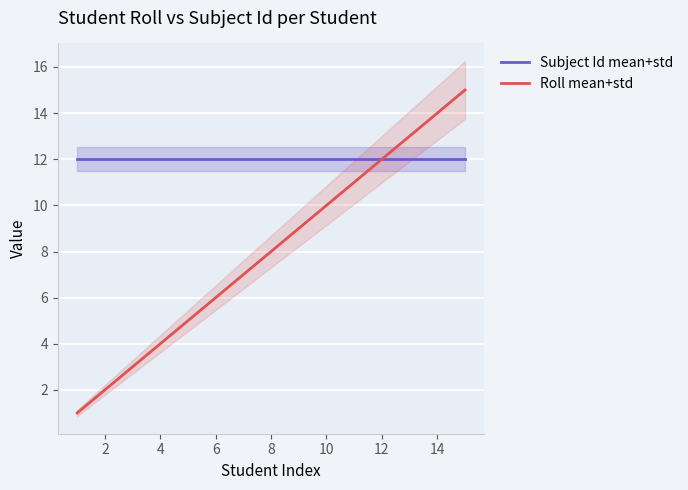

True or false: Subject Id mean+std and Roll mean+std intersect in this chart.

False